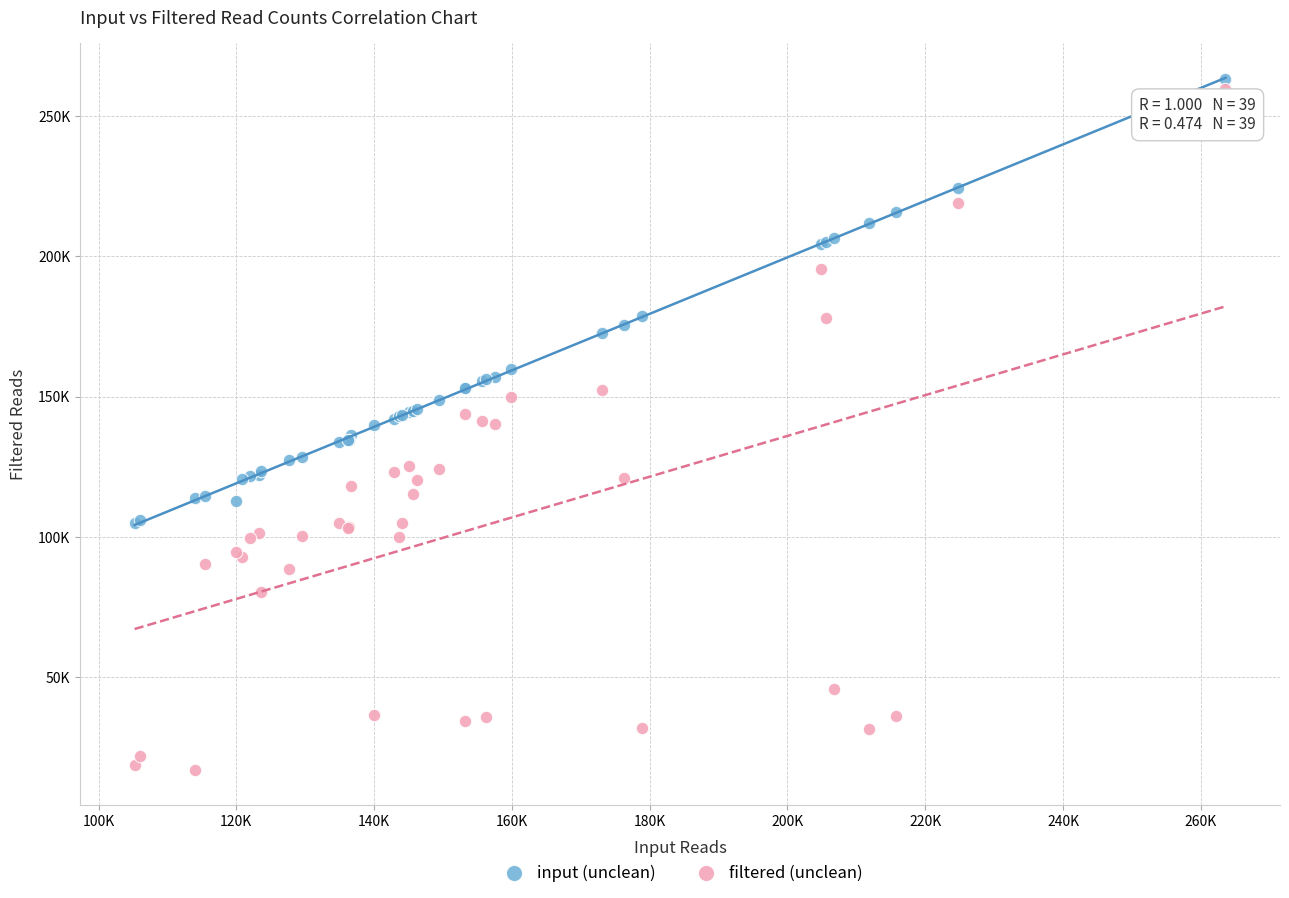

Which series reaches the maximum Y coordinate?

input (unclean)